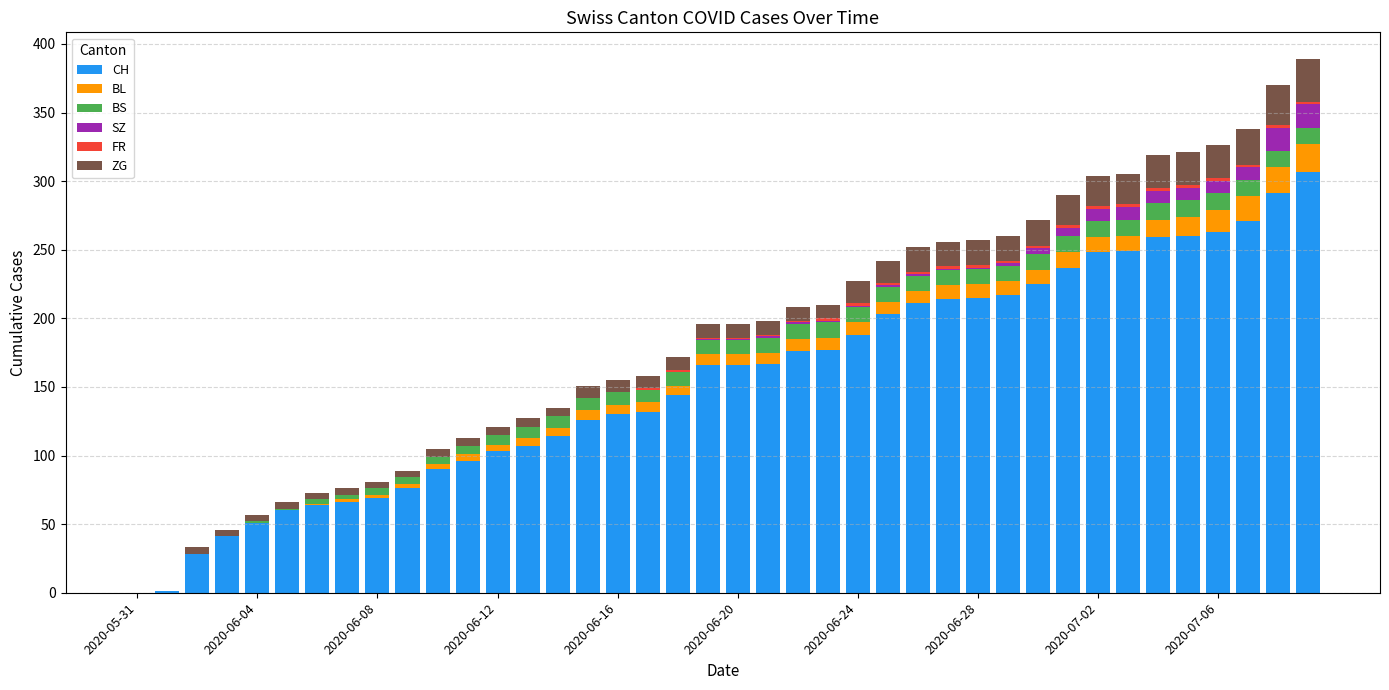

What is the sum of all CH values?

6208